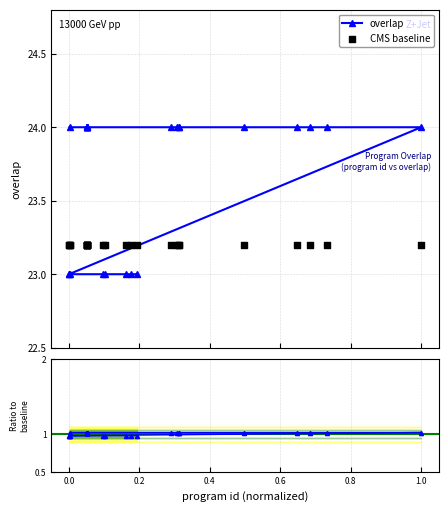

What is the lowest value of the overlap series?

23